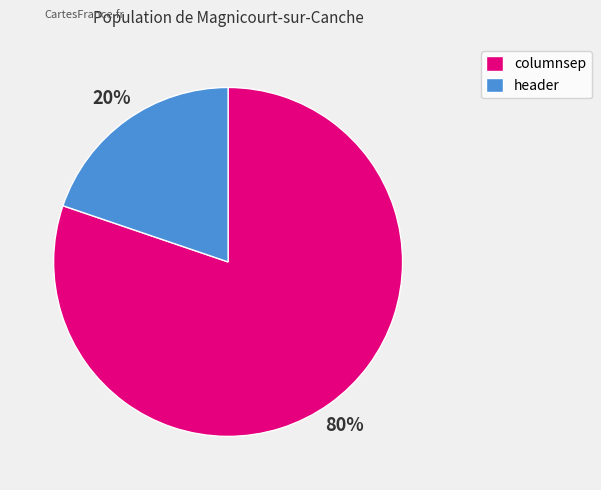

How many slices are in this pie chart?

2